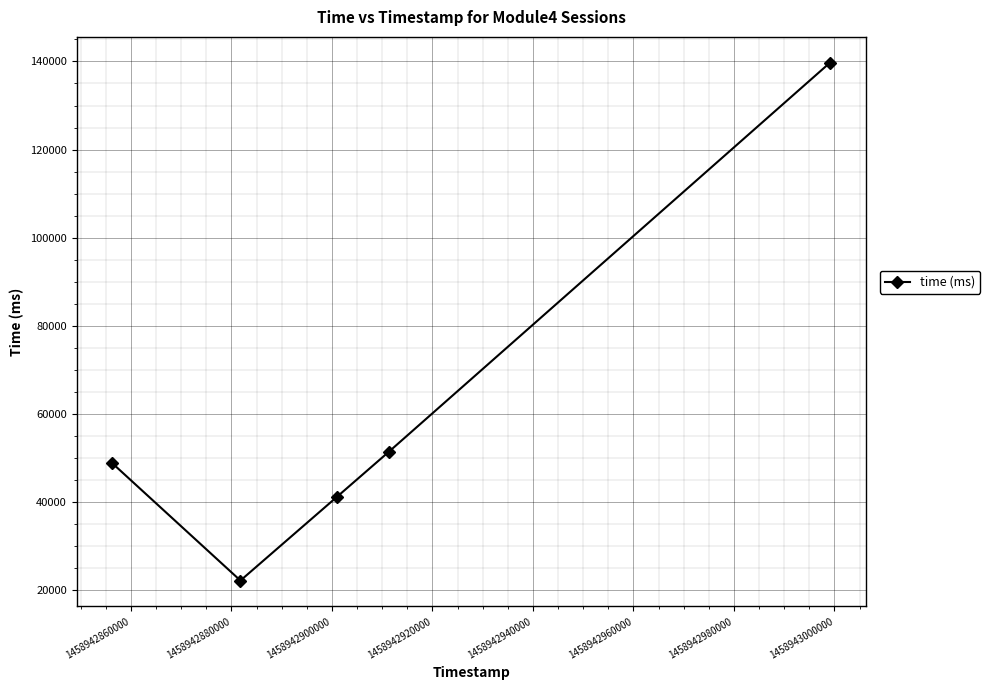

What is the minimum value shown in the chart?

22104